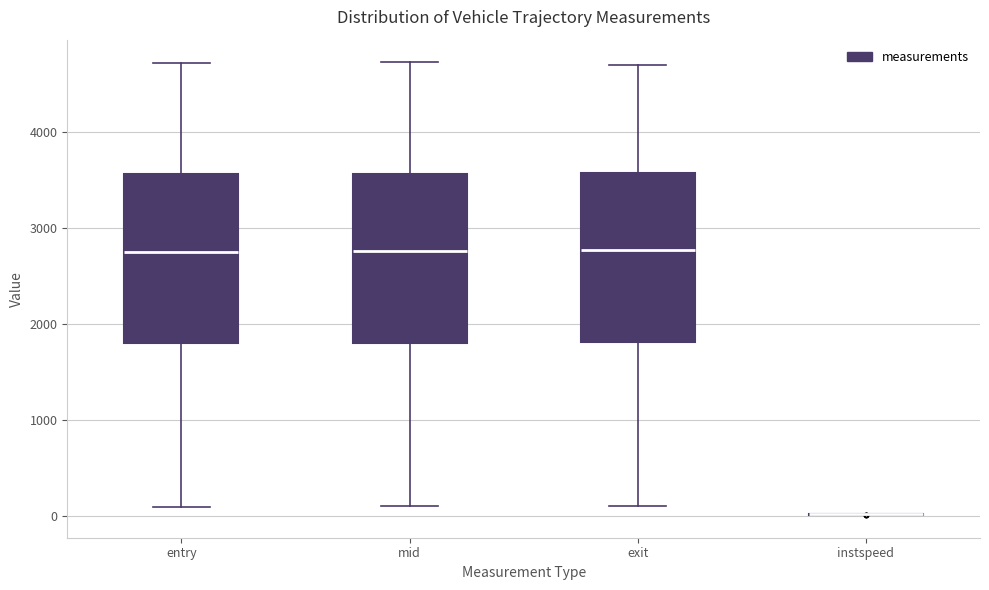

Where does the median line of the box for exit sit on the y-axis? The values are not printed on the chart, so give them approximately, as read against the axis.

2800